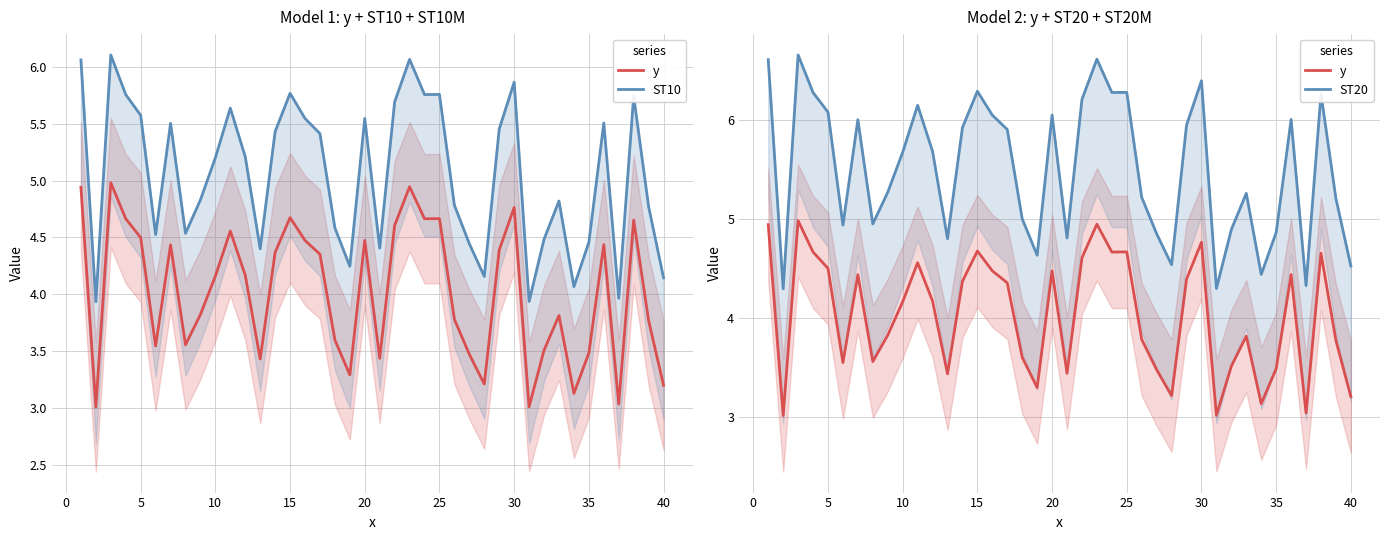

What is the difference between the second highest and minimum values in the ST20 series?

2.3